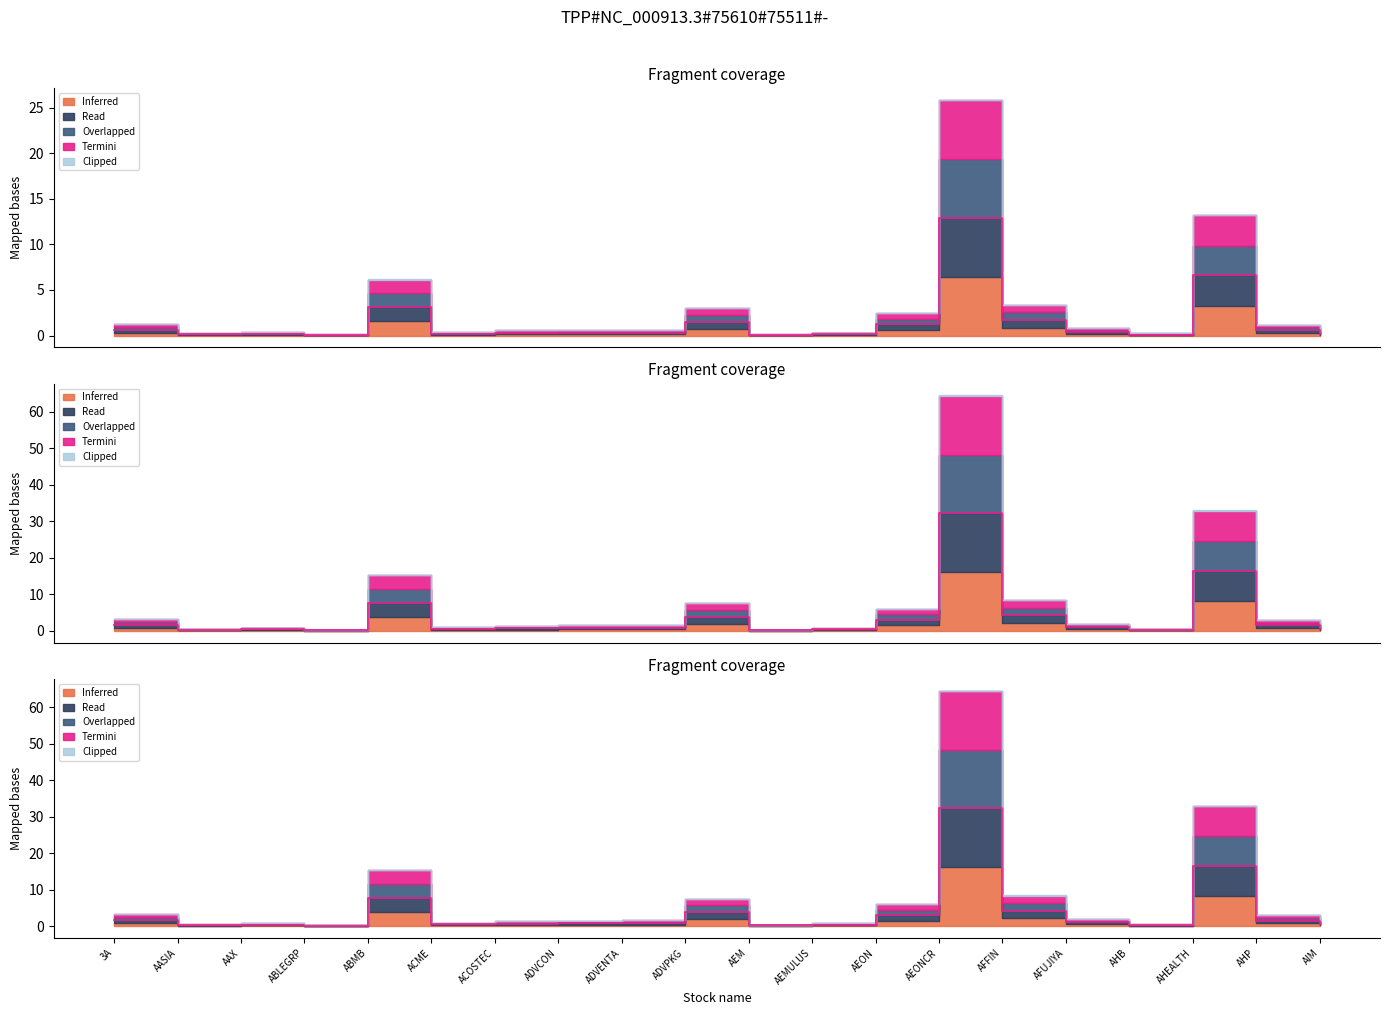

What is the difference between the highest and lowest values at ACOSTEC?

0.4